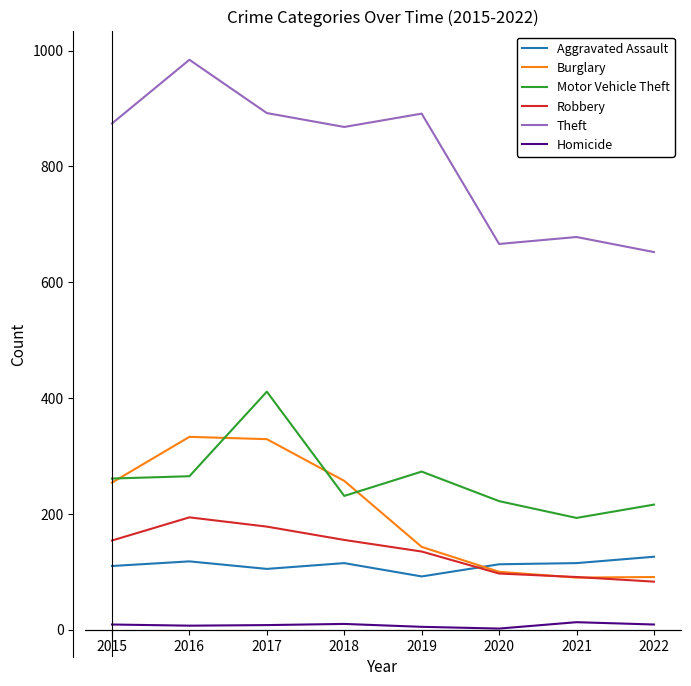

Where is the first local minimum for Theft?

2018